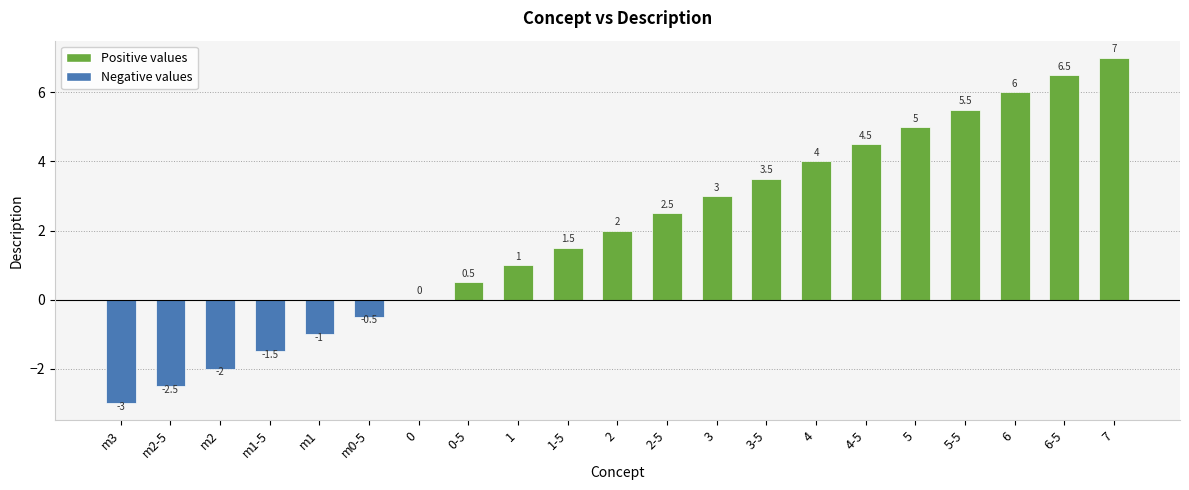

What is the approximate value at m1?

-1.0